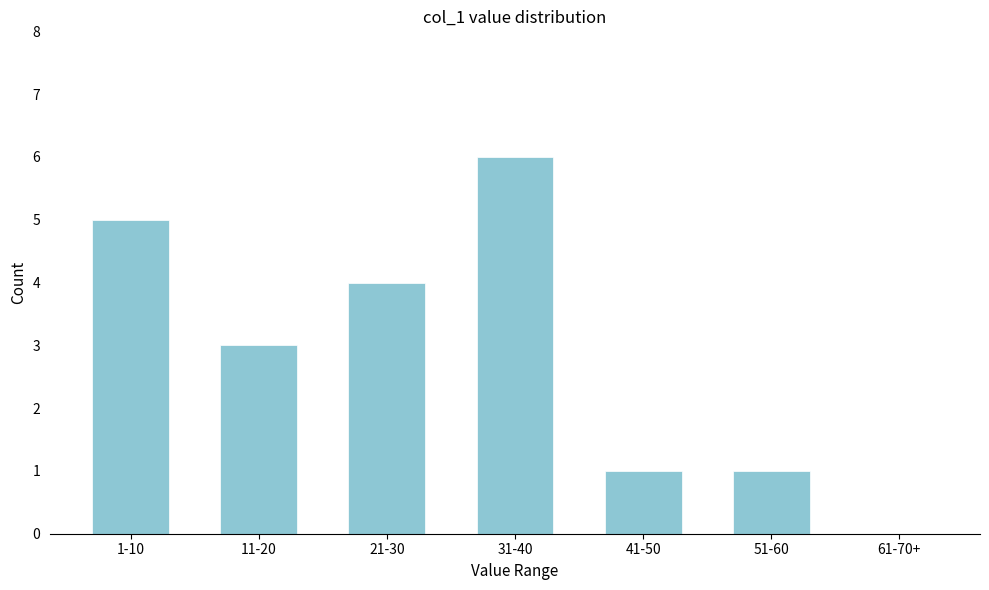

Reading right to left, transcribe all the data shown in this chart.

61-70+=0	51-60=1	41-50=1	31-40=6	21-30=4	11-20=3	1-10=5